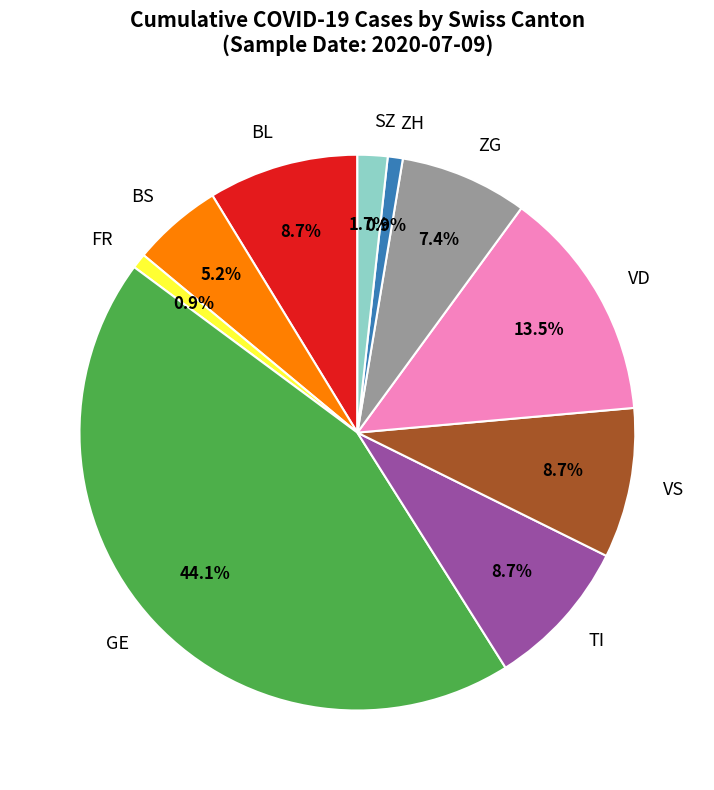

Which category has the biggest portion of the pie?

GE